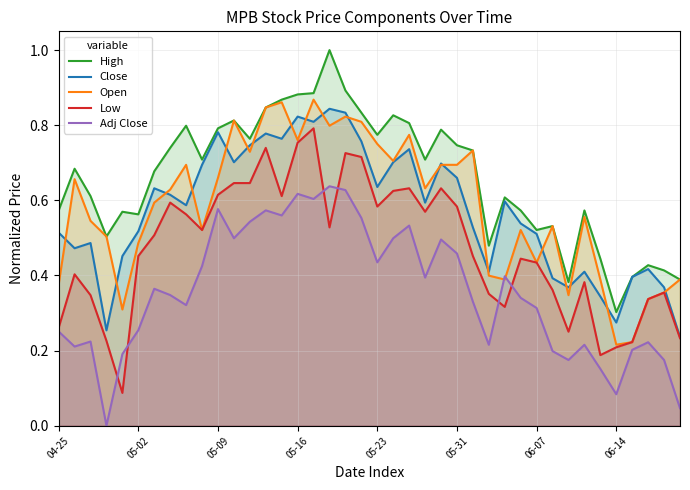

What is the total value across all series at 22?

3.5